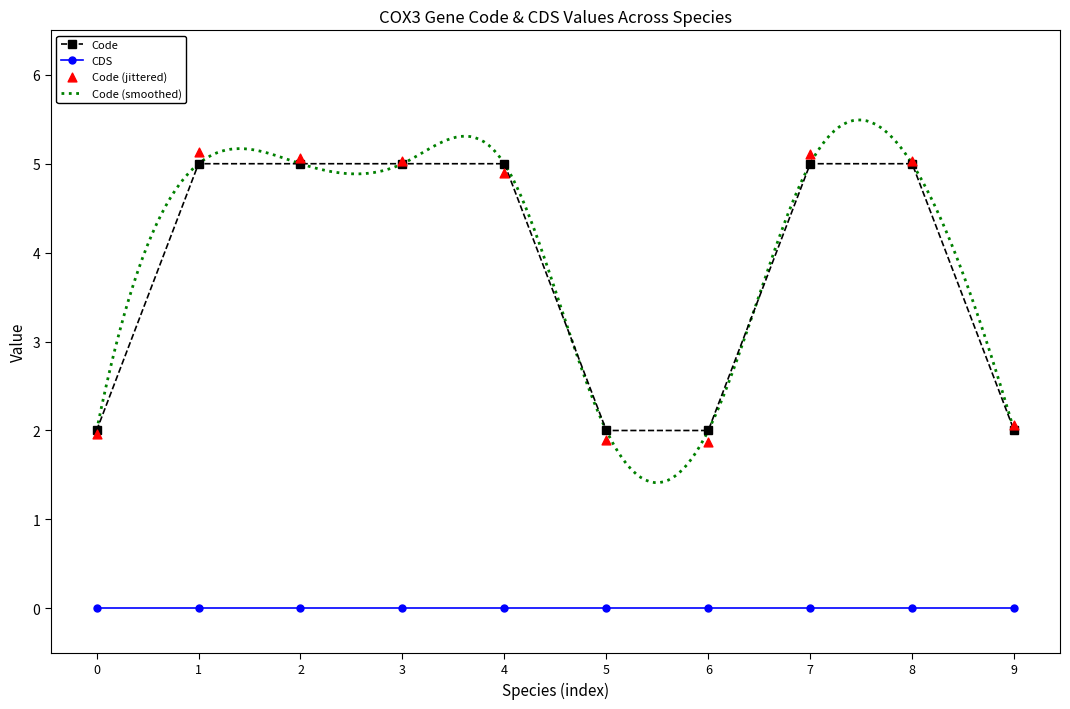

Is the value of CDS at 6 greater than the value of Code at 2?

No